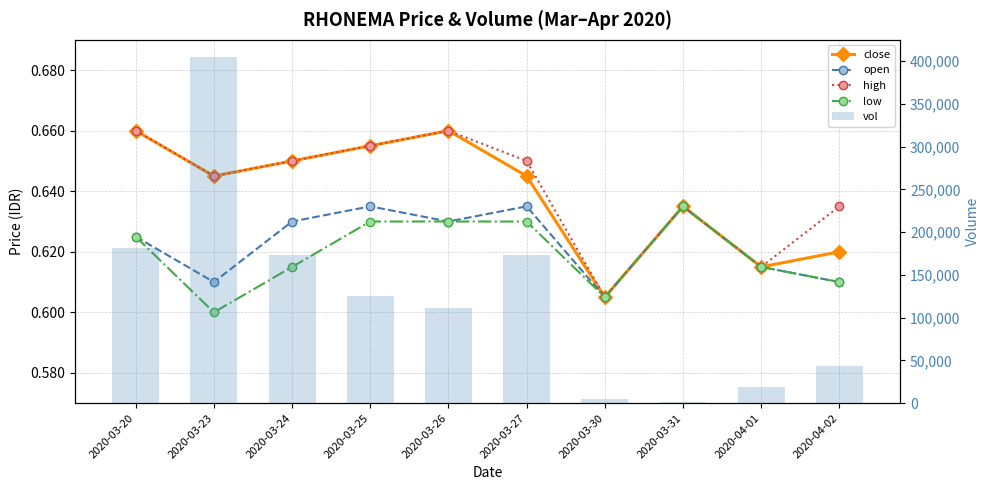

Are the bars grouped side by side (vs. stacked)?

Yes